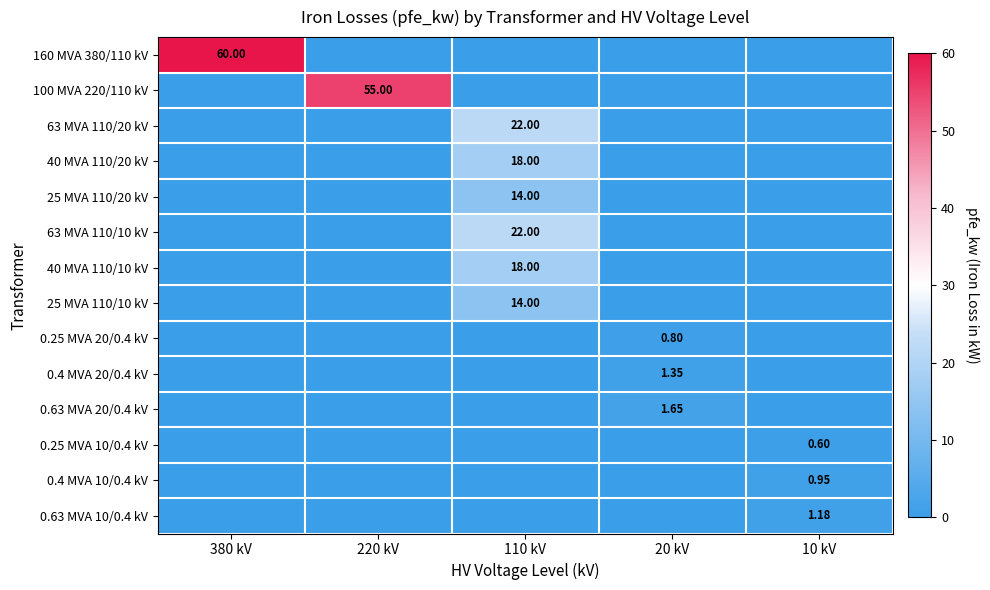

At how many categories does at least one series exceed 17?

3